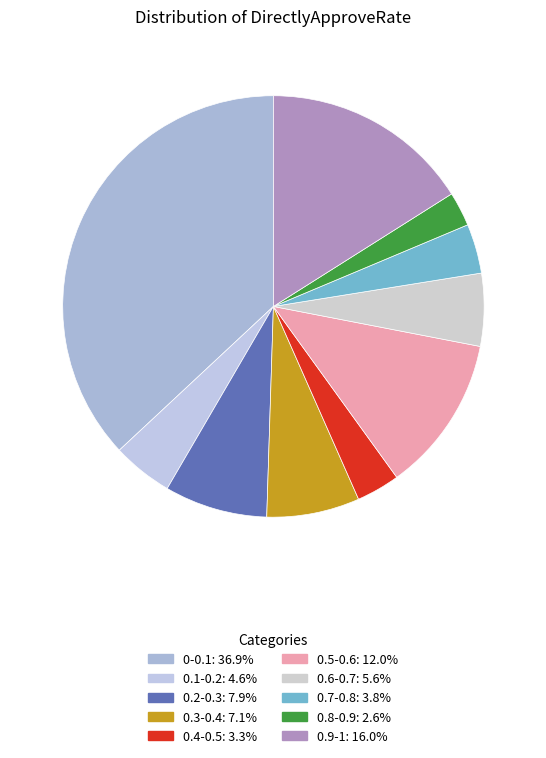

What percentage is the 0.8-0.9 slice, to the nearest percent?

3%